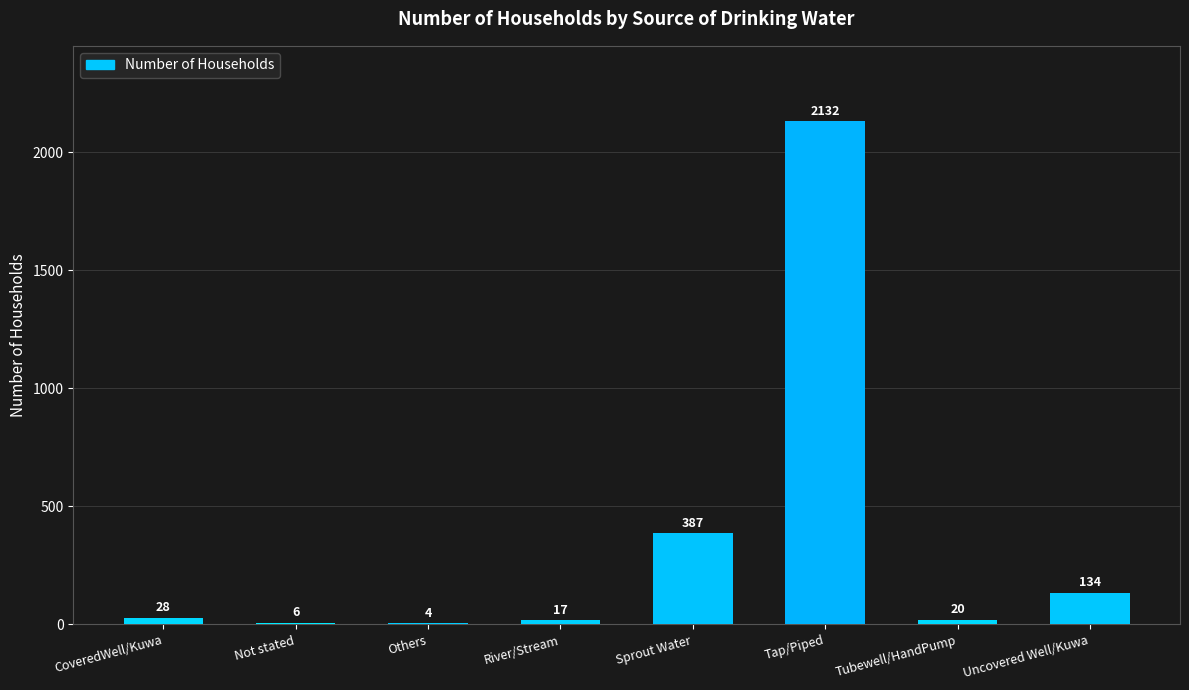

Is it true that the value at Sprout Water is 387?

True